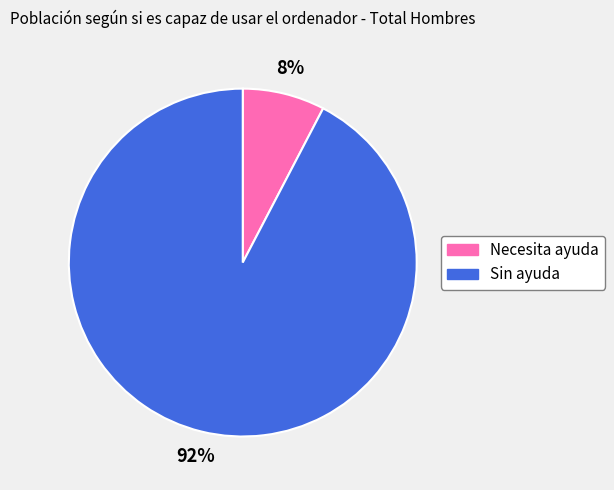

Count the number of slices in the pie.

2